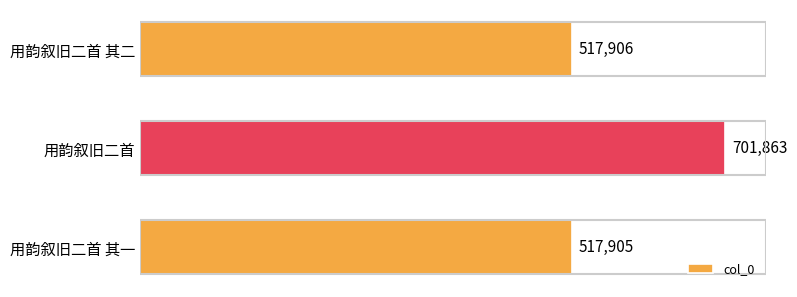

Which category has the highest value across all series?

用韵叙旧二首